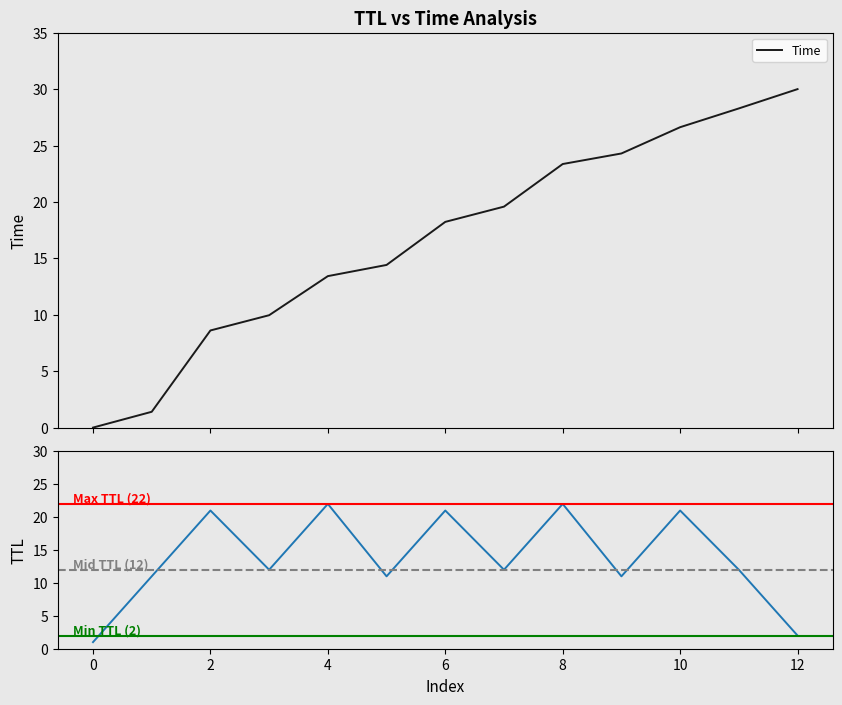

After their last crossing, which series has the higher values: TTL or Time?

Time